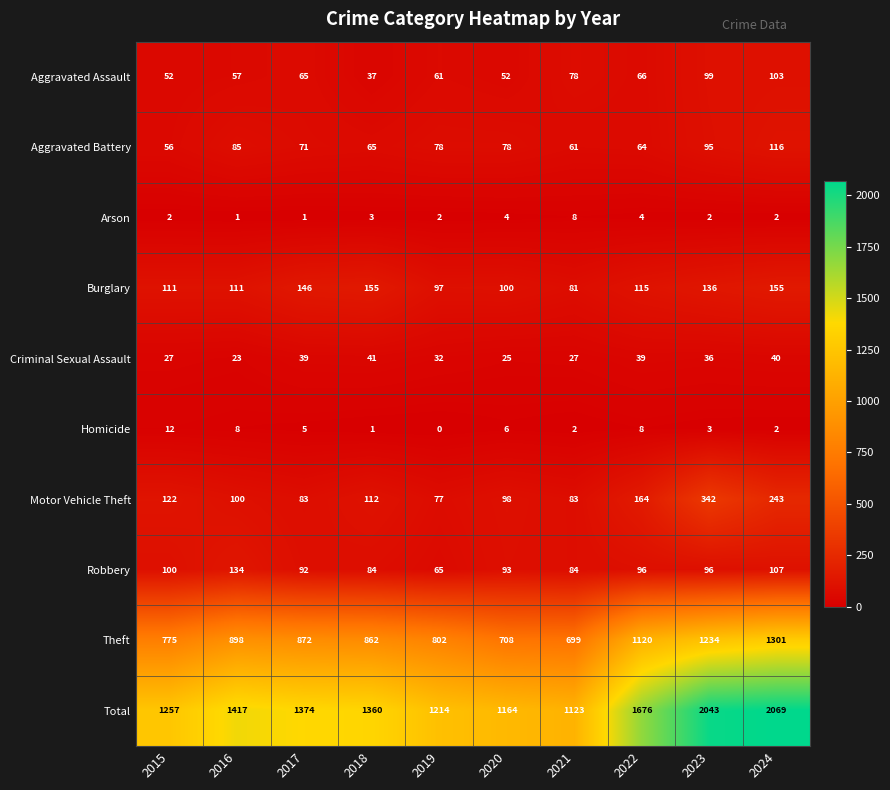

At 2023, list the series in order from smallest to largest.

Arson, Homicide, Criminal Sexual Assault, Aggravated Battery, Robbery, Aggravated Assault, Burglary, Motor Vehicle Theft, Theft, Total